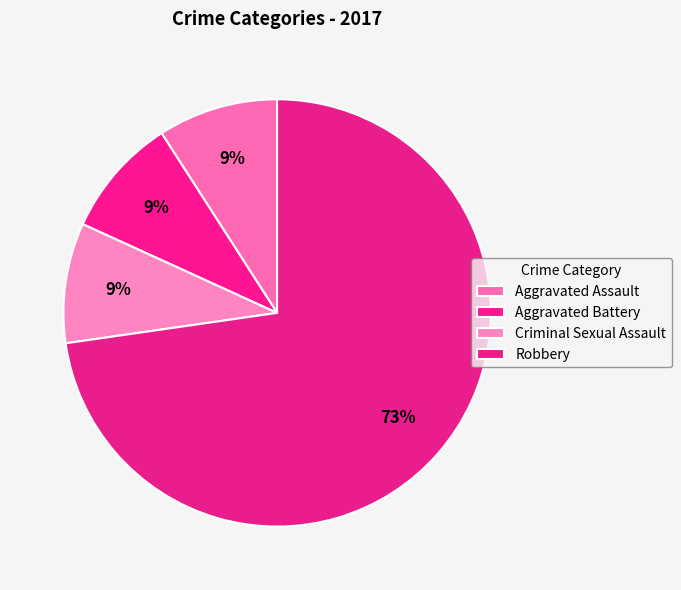

How many segments does this pie chart have?

4